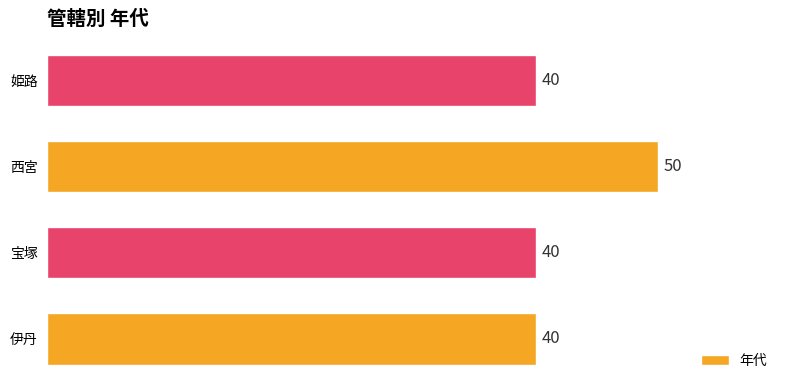

The chart shows a value of 40 at 伊丹. True or false?

True